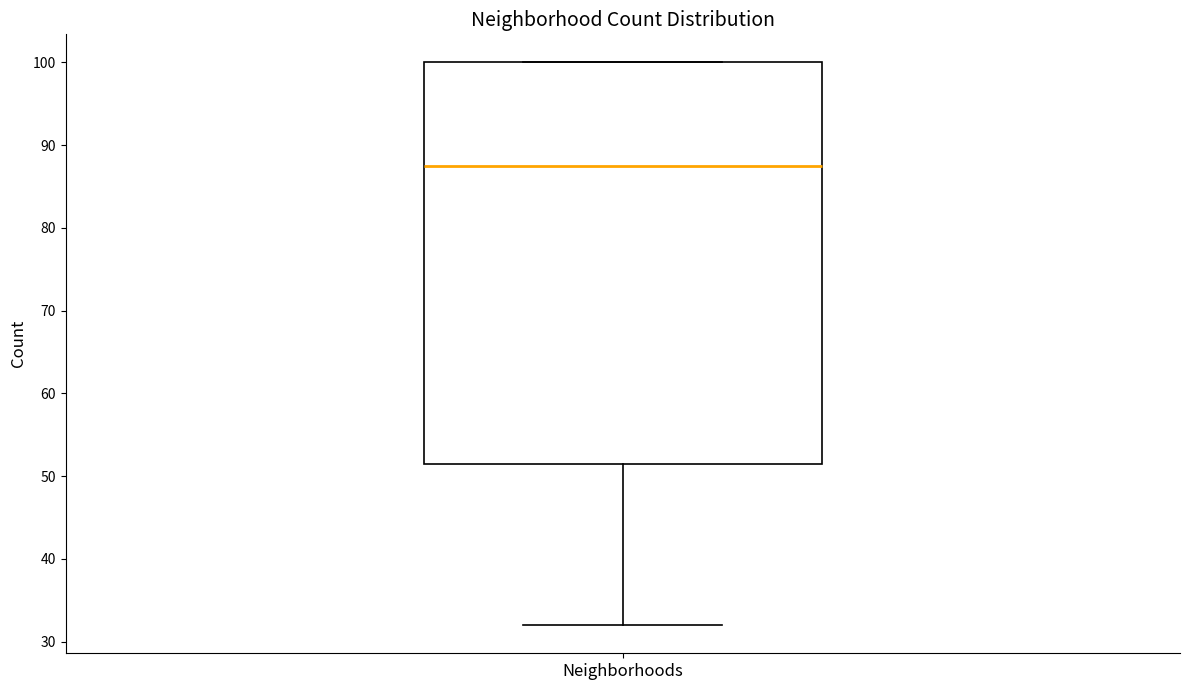

Transcribe this box plot: give where the median line is, the range the box spans, and where the two whiskers end, as read against the y-axis. The values are not printed on the chart, so give them approximately, as read against the axis.

median 88, box 52 to 100, whiskers 32 to 100